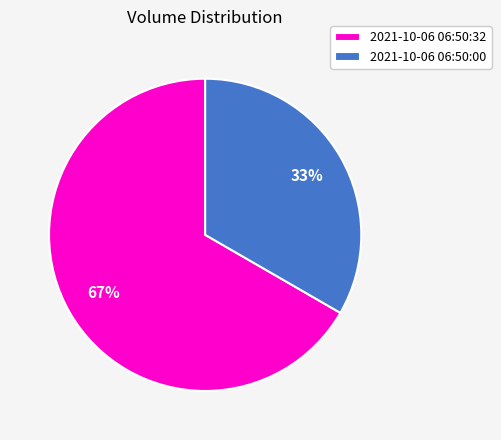

Is there a majority slice in this chart?

Yes